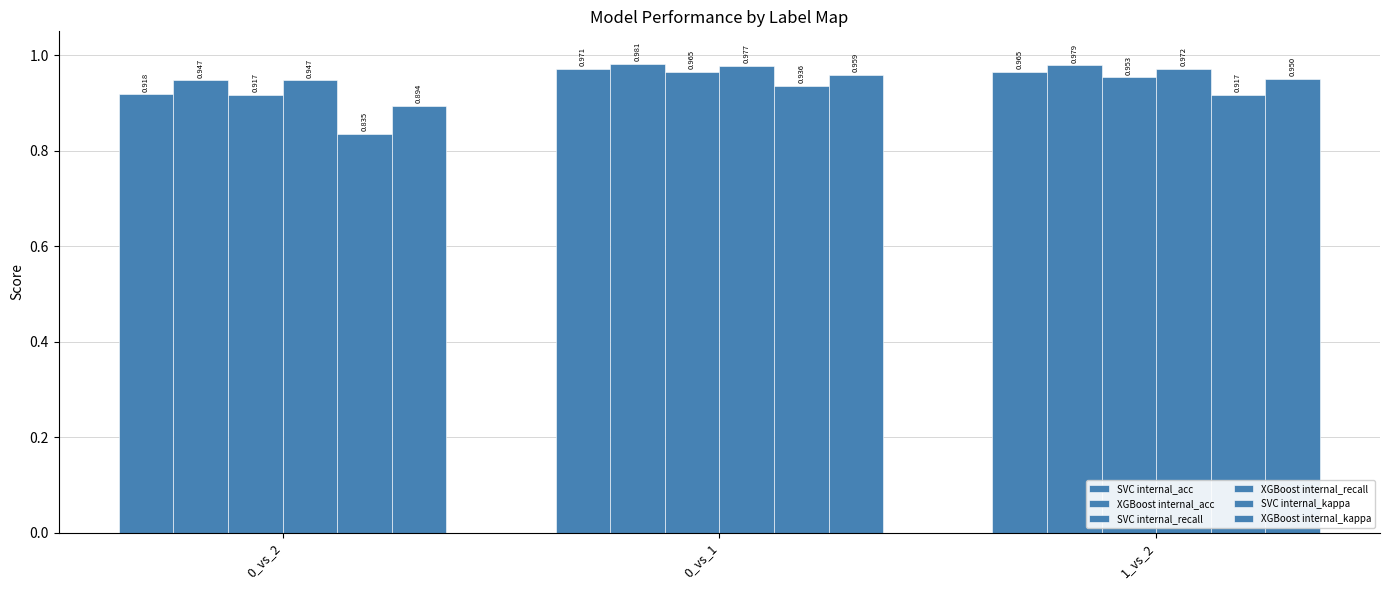

How many categories are shown in the chart?

3